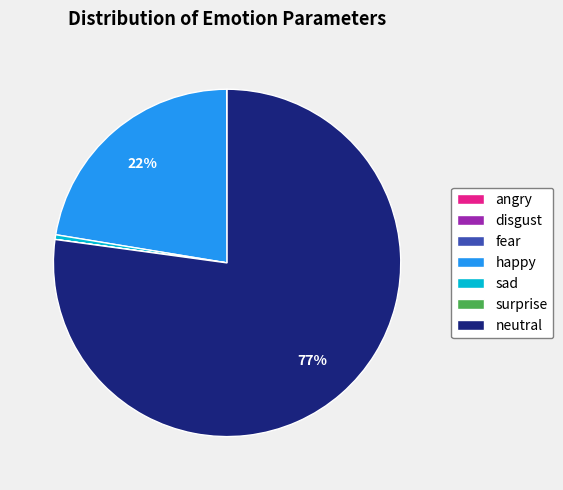

To the nearest percent, what is the average slice percentage?

14%